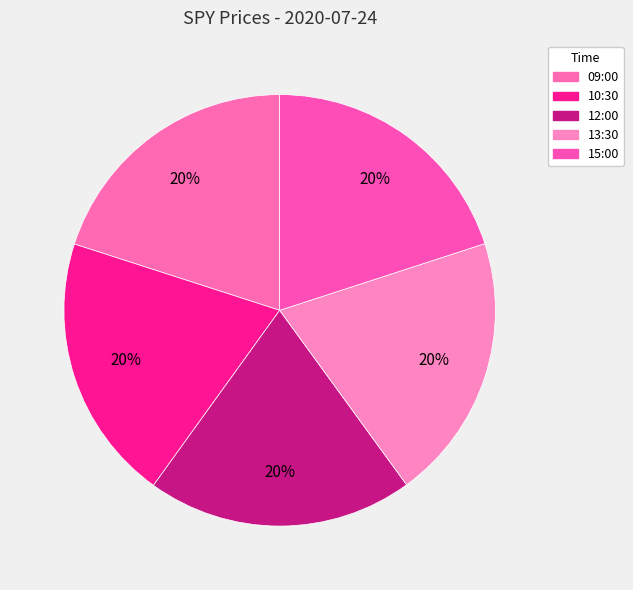

Count the number of slices in the pie.

5